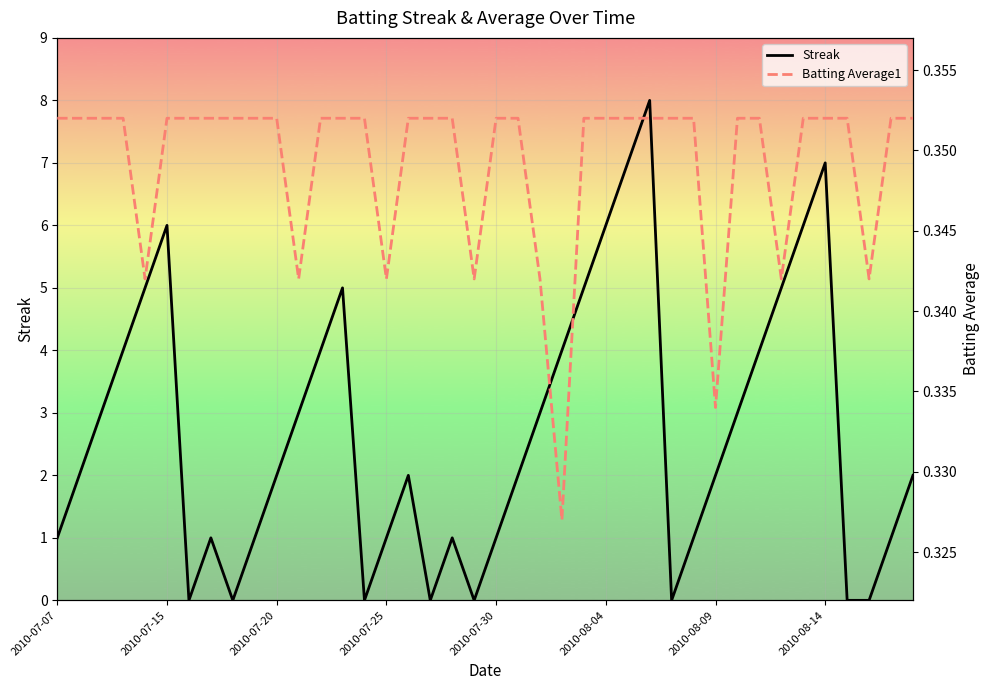

What is the value of the Batting Average1 point at the 31st from the left?

0.3